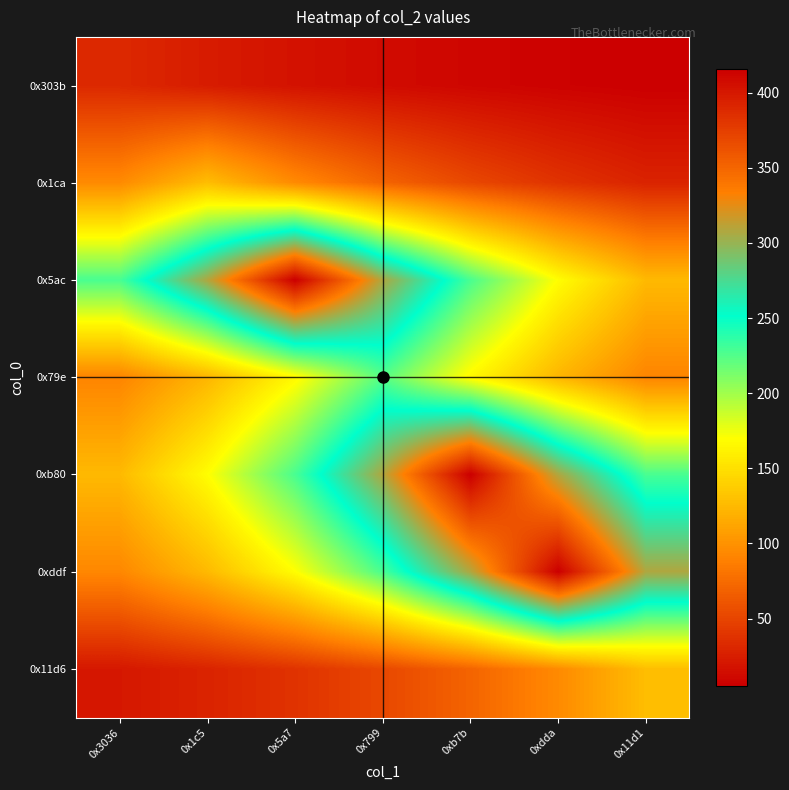

Which series has the largest range (max minus min)?

0xddf